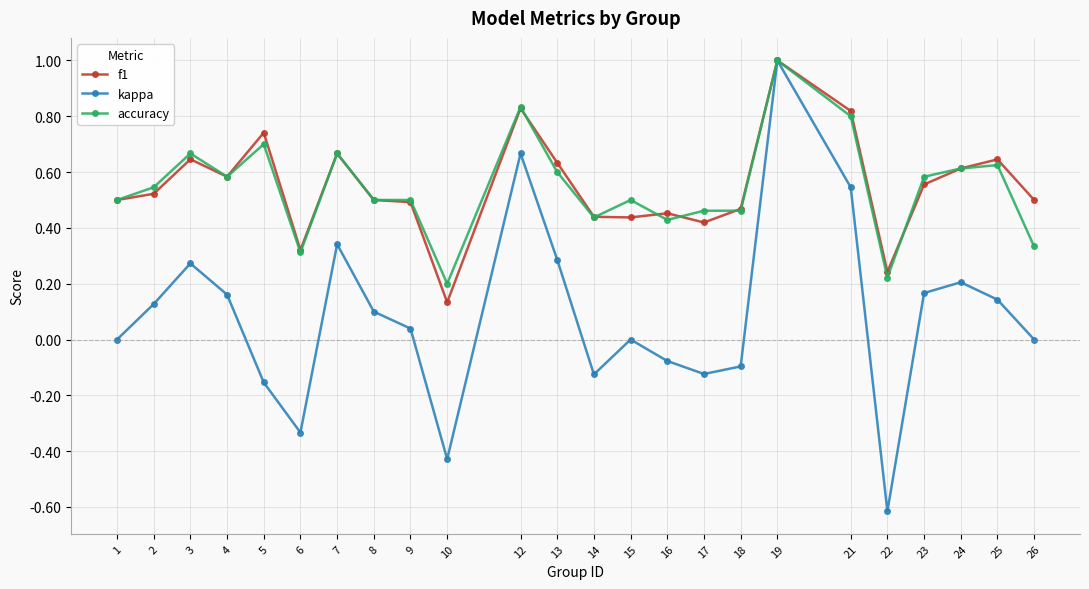

What is the total value across all series at 25?

1.4